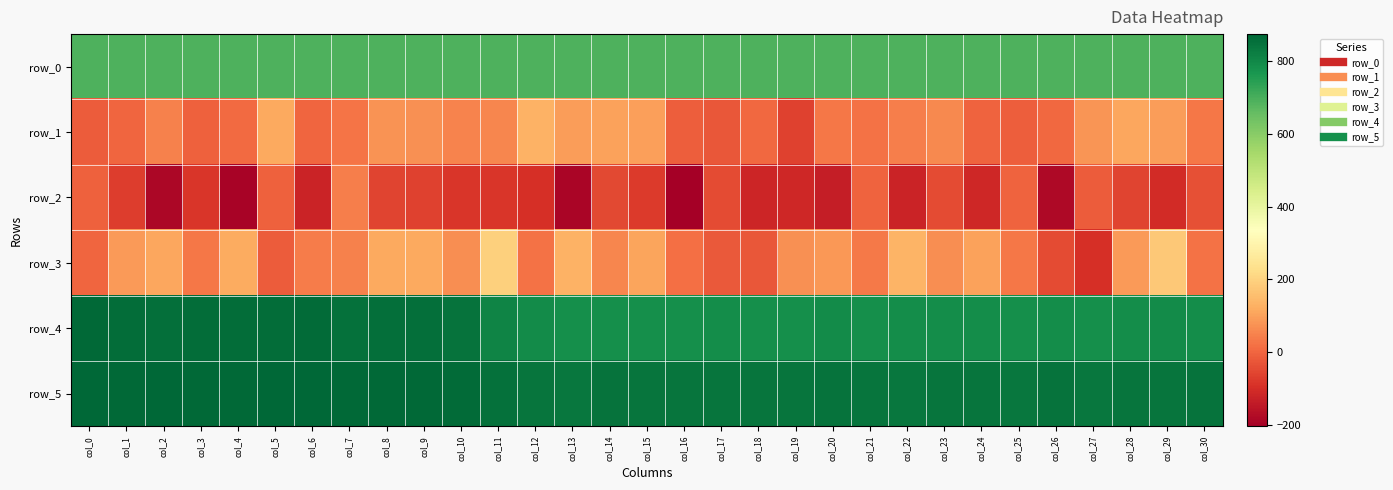

What is the difference between the maximum and minimum values in the row_0 series?

1.4